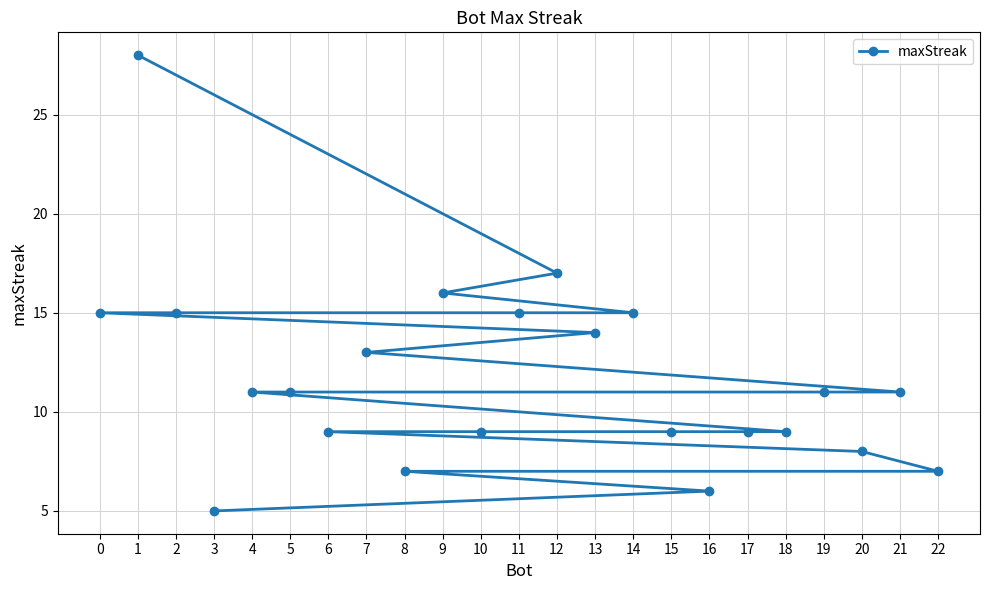

Count the number of categories in the chart.

23